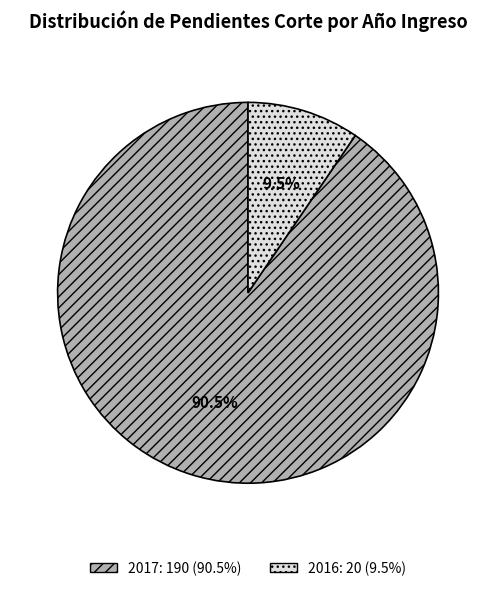

Which has a higher value, 2017 or 2016?

2017